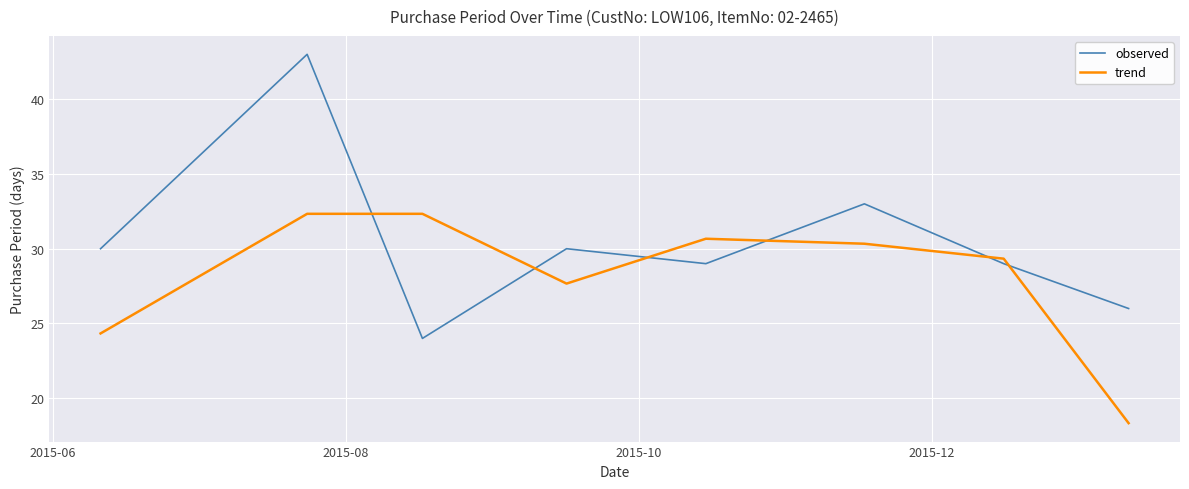

What is the difference between the second highest and second lowest values in the observed series?

7.0